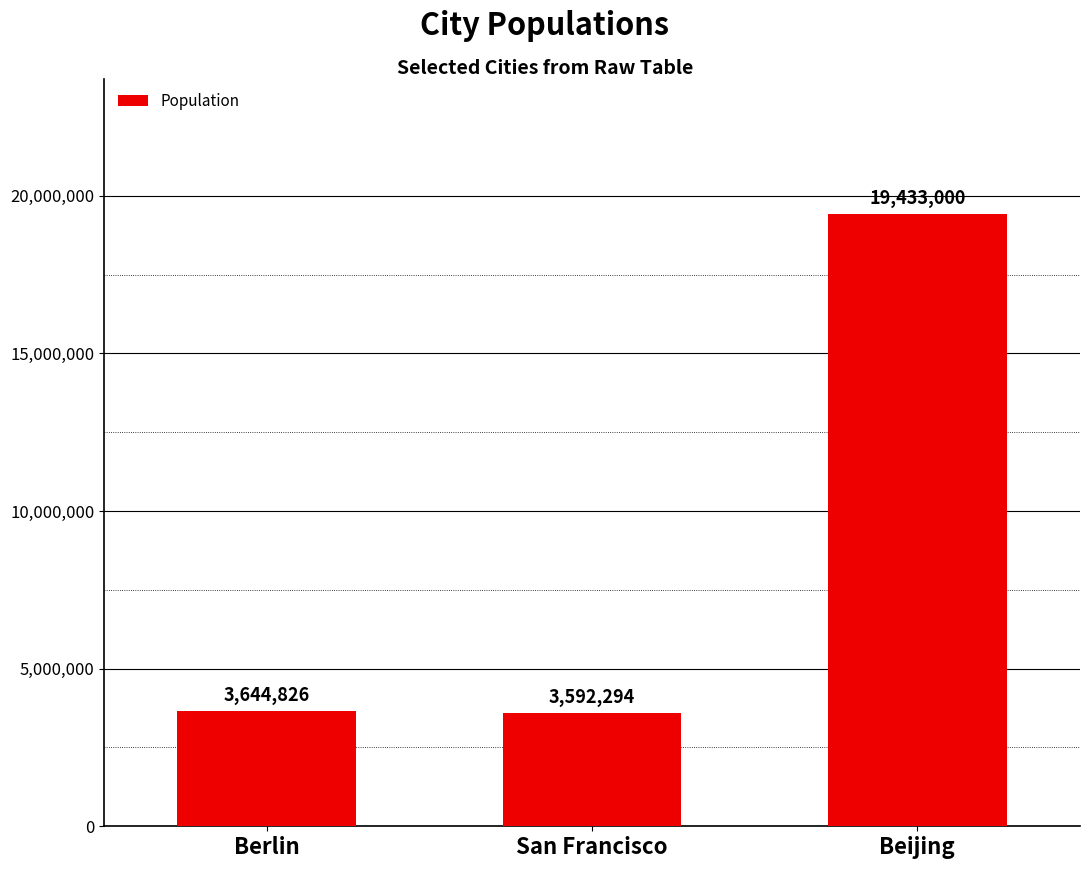

True or false: the data shows 4871800 at San Francisco.

False